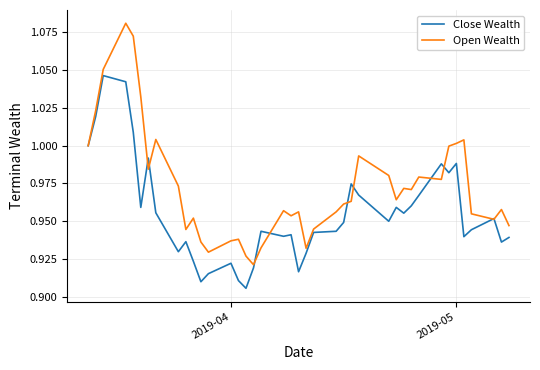

List the series in order of their overall mean, lowest first.

Close Wealth, Open Wealth